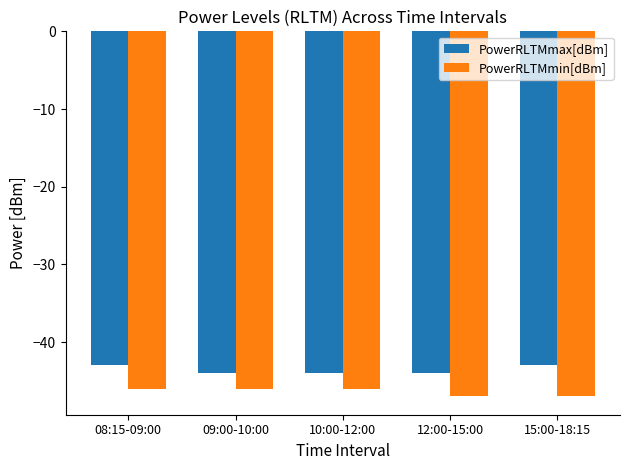

The value of PowerRLTMmax[dBm] at 08:15-09:00 is -43. True or false?

True